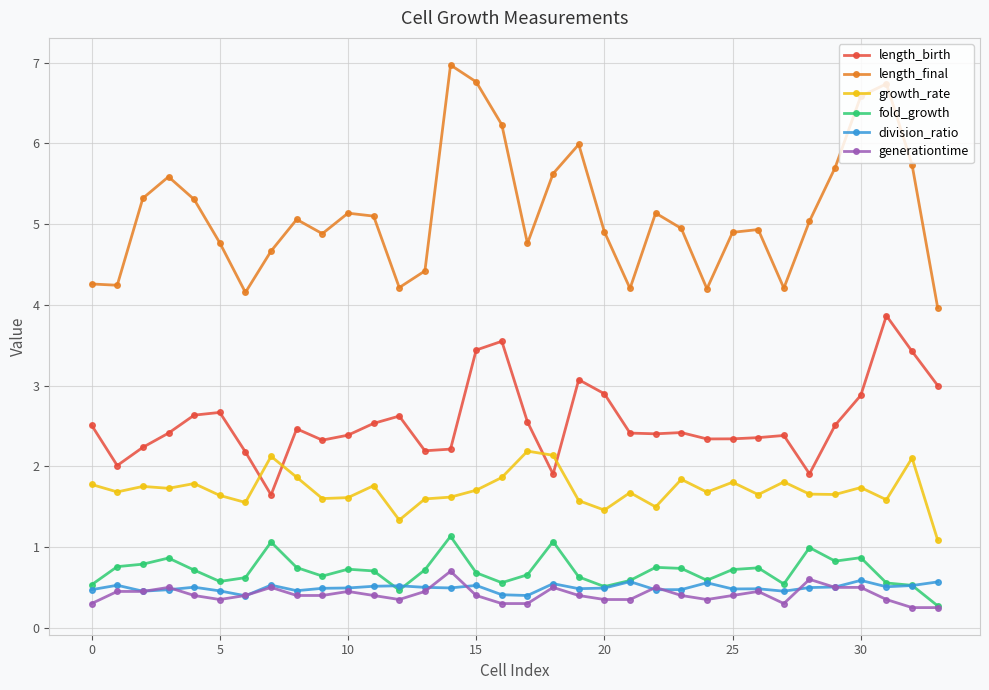

What is the sum of all division_ratio values?

16.8